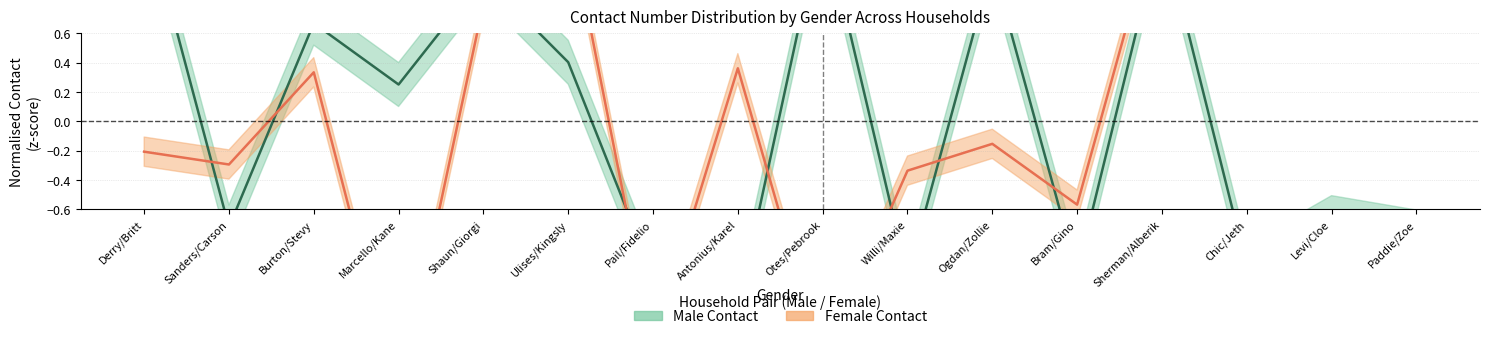

How many intersections are there between Male_Contact and Female_Contact?

9